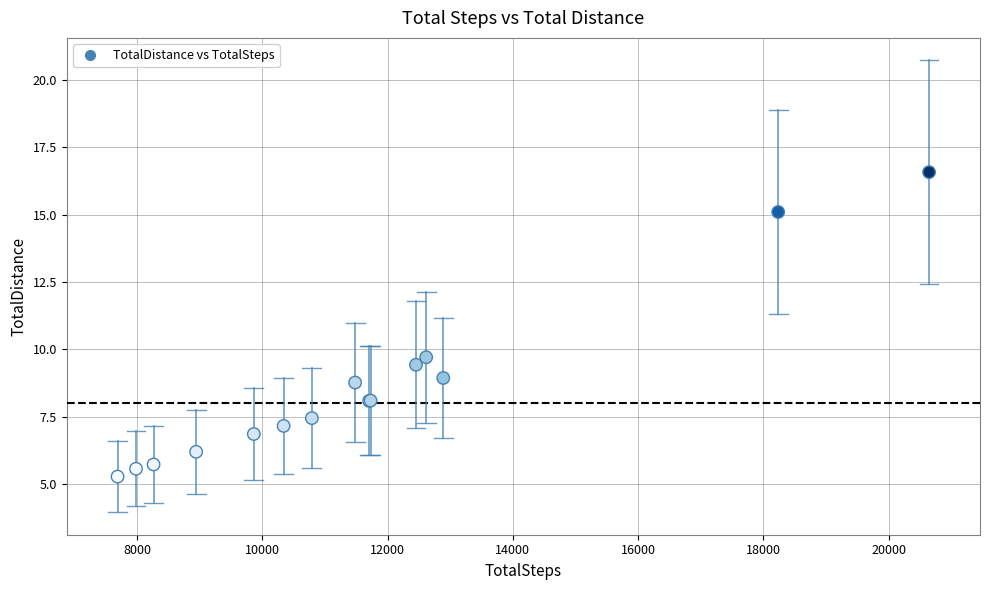

What Y value in the scatter plot is closest to 10?

9.7